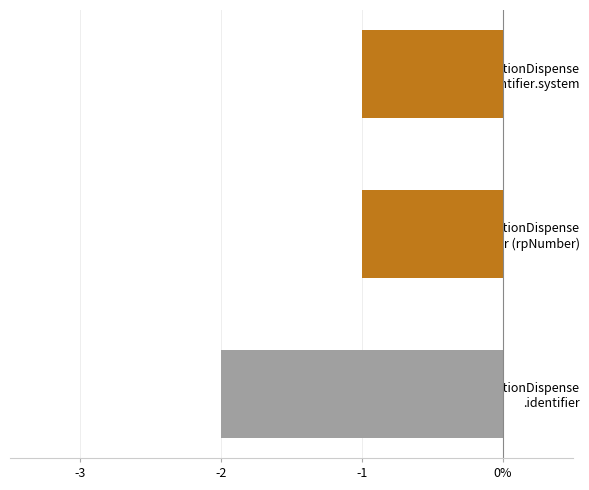

Are the bars horizontal?

Yes